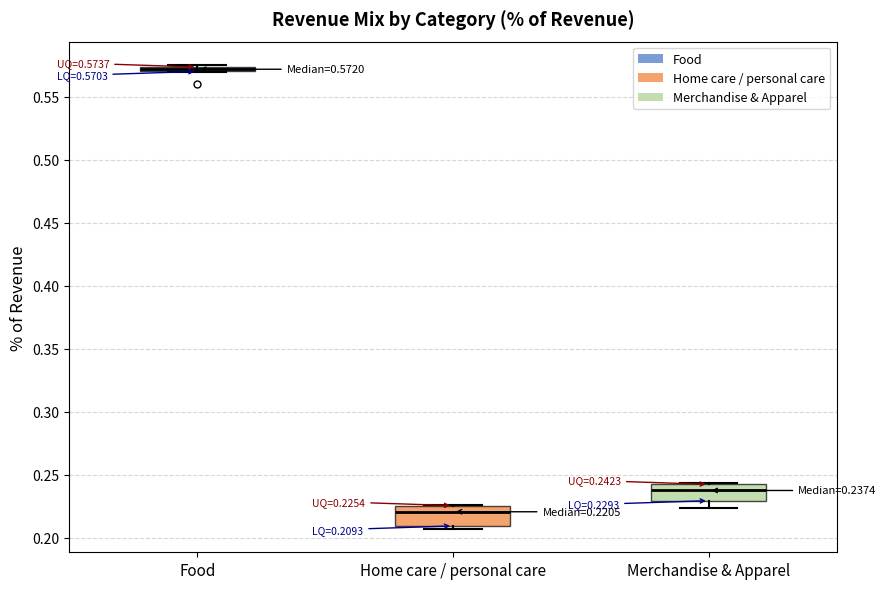

Which box's median line is the highest?

Food